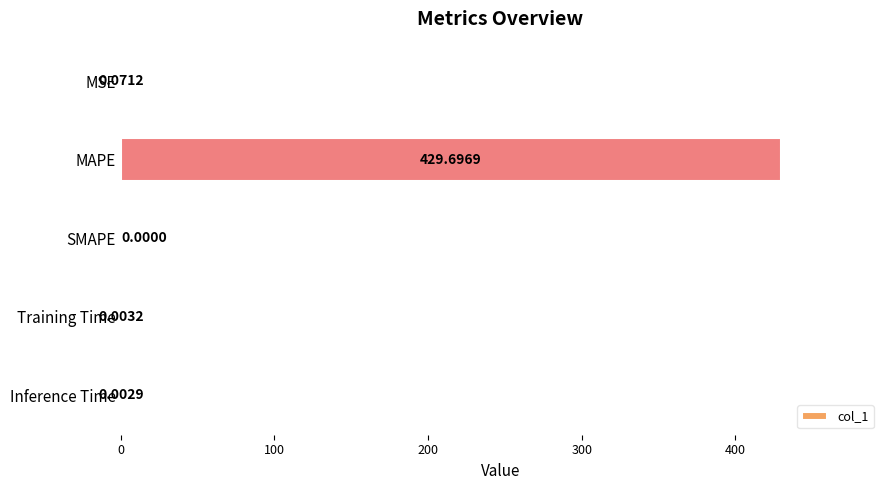

Where is the data nearest to the value 214?

MSE